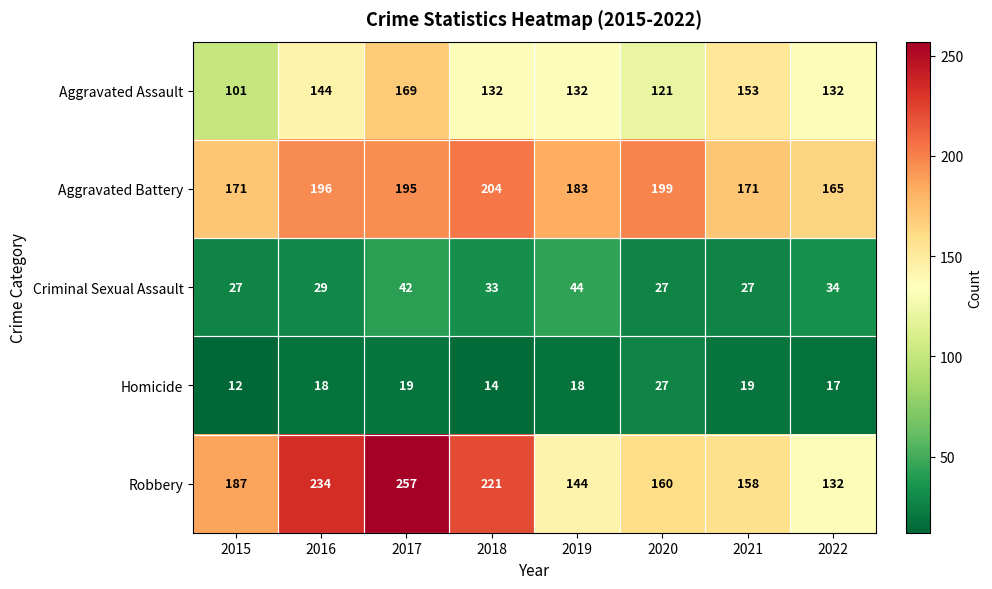

At which category does the chart reach its peak across all series?

2017